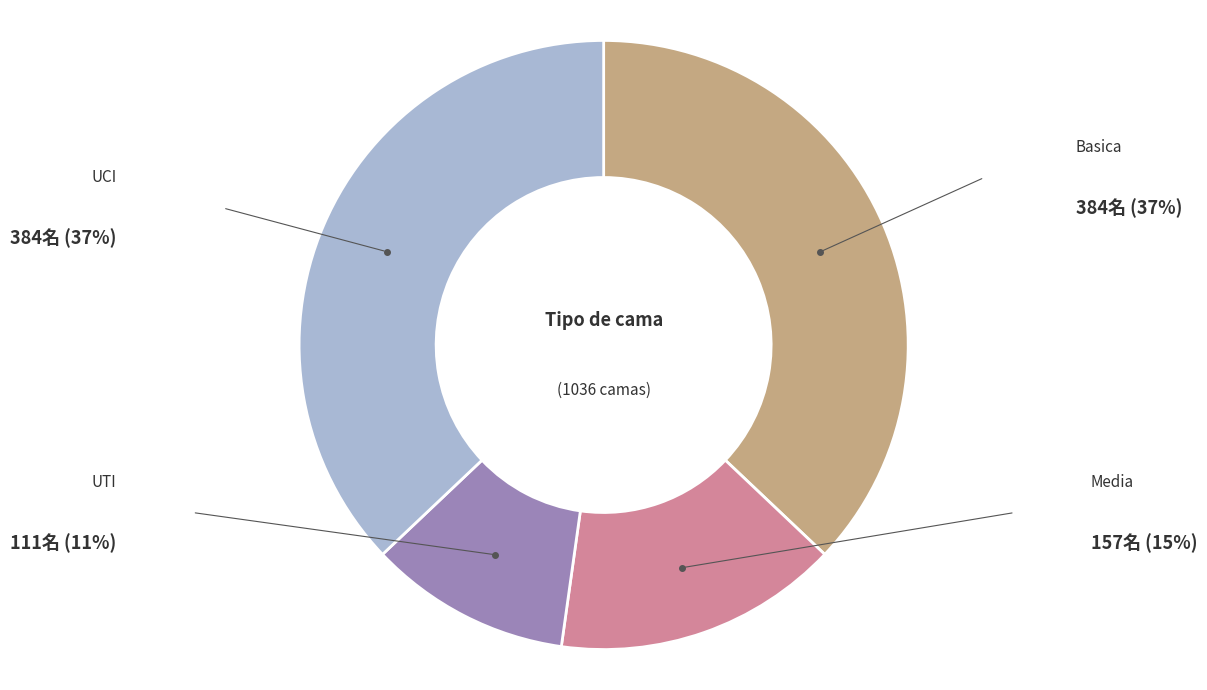

What is the largest slice in the pie chart?

Basica